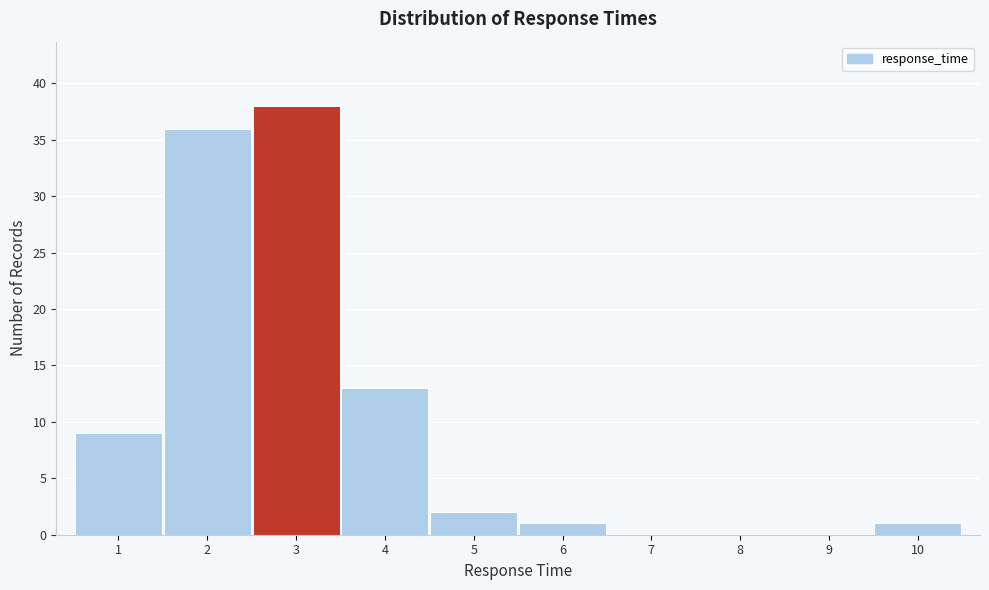

Reading left to right, list every bar in this chart as the range it spans on the x-axis followed by its height. The values are not printed on the chart, so give them approximately, as read against the axis.

0.5 to 1.5: 9
1.5 to 2.5: 36
2.5 to 3.5: 38
3.5 to 4.5: 13
4.5 to 5.5: 2
5.5 to 6.5: 1
6.5 to 7.5: 0
7.5 to 8.5: 0
8.5 to 9.5: 0
9.5 to 10.5: 1